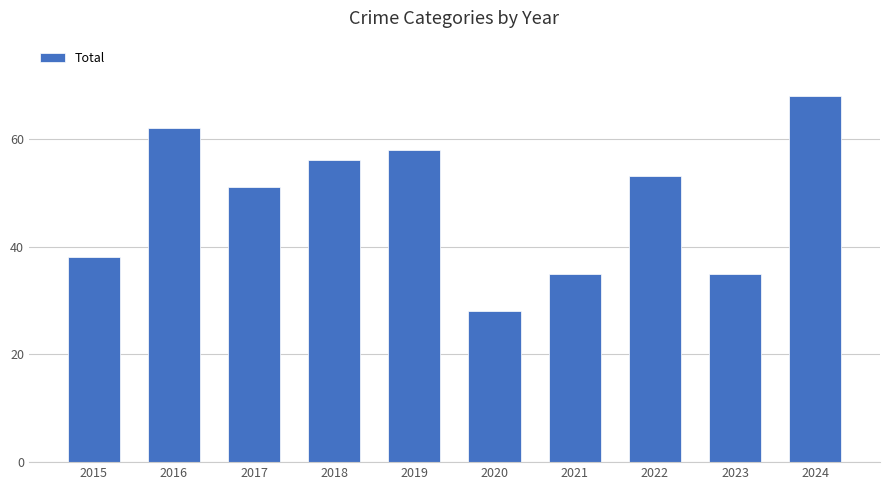

What is the minimum value shown in the chart?

28